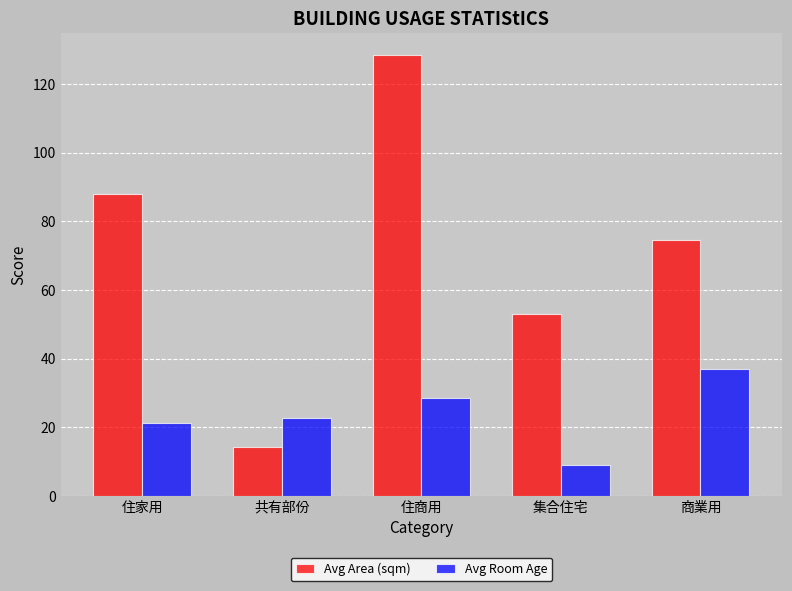

True or false: Avg Room Age has a value of 31.2 at 住家用.

False